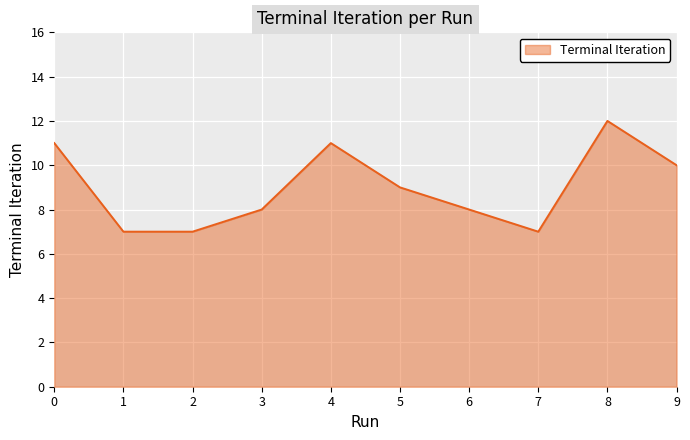

What is the average value?

9